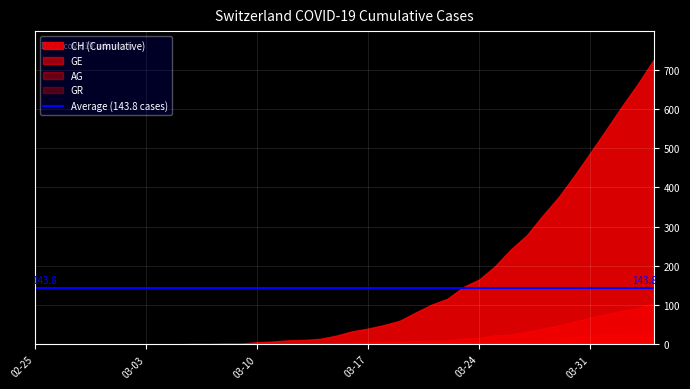

What is the average value of the CH series?

144